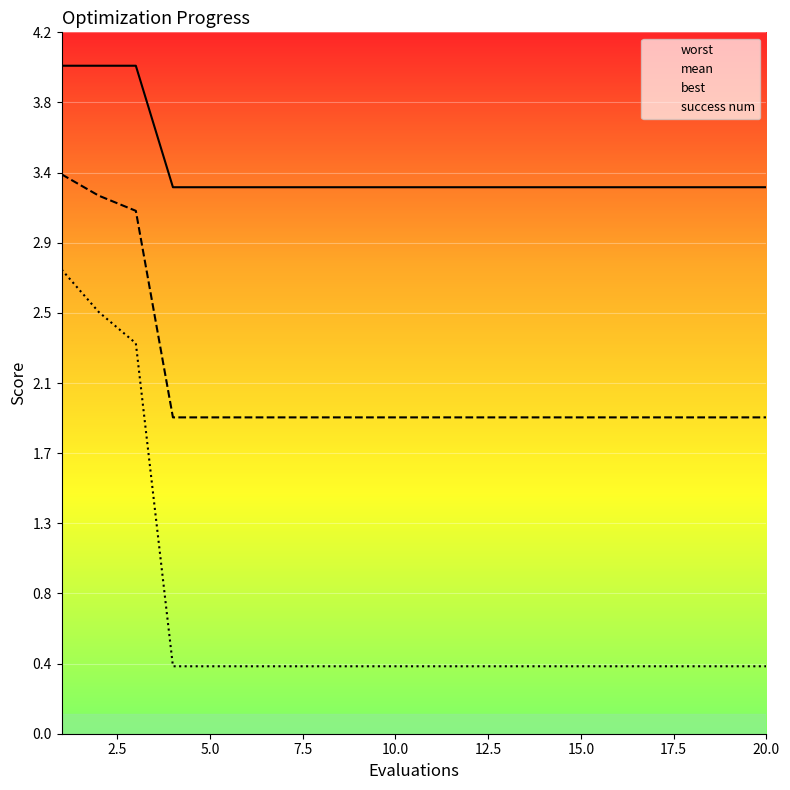

List the series in order of their peak value, highest first.

worst, mean, best